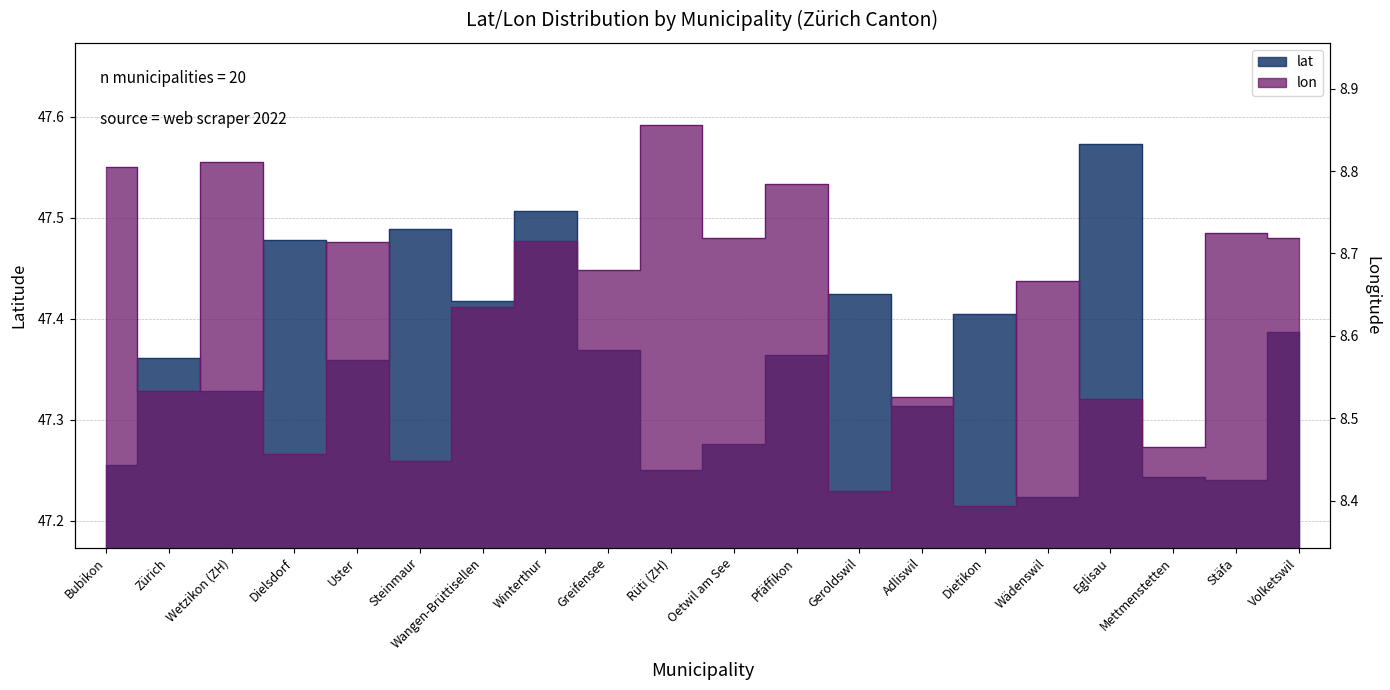

At which category does lat reach its first local valley?

Wetzikon (ZH)